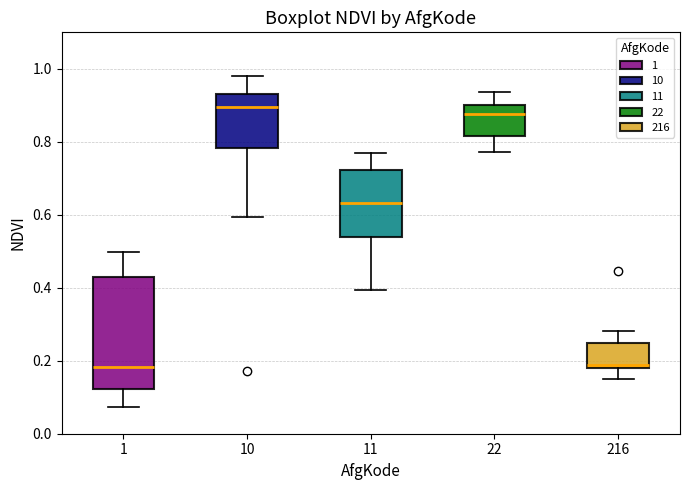

Which box is the tallest, from its lower edge to its upper edge?

1